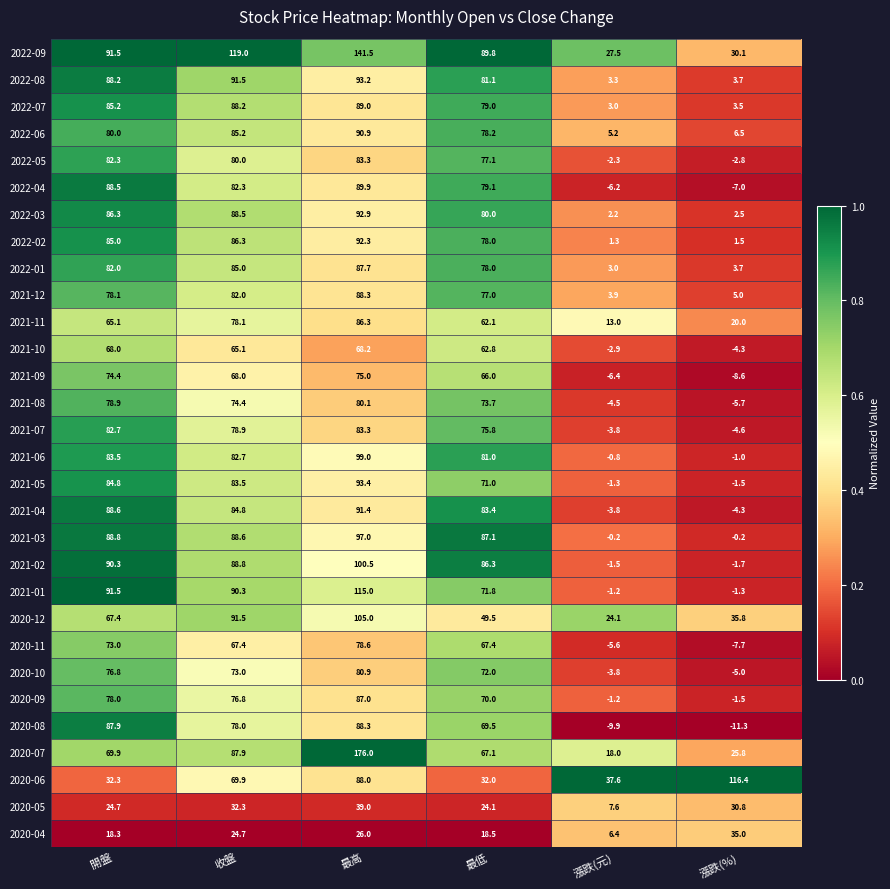

Which label corresponds to the largest value in the chart?

最高